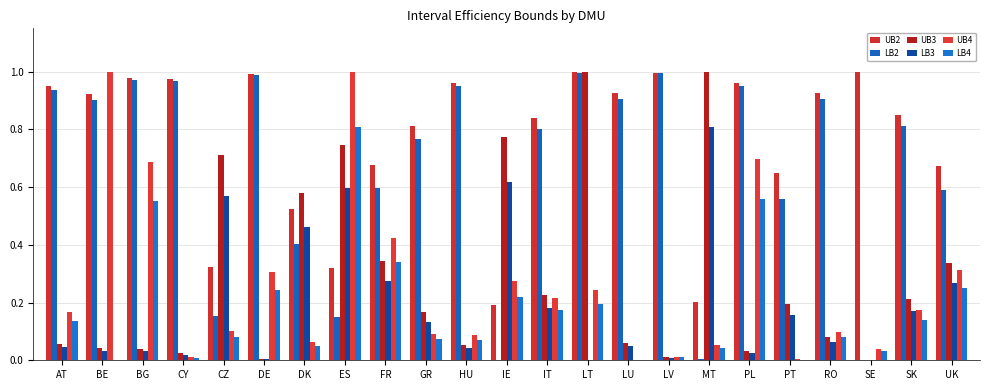

What is the sum of the UB3 values at GR and BG?

0.2